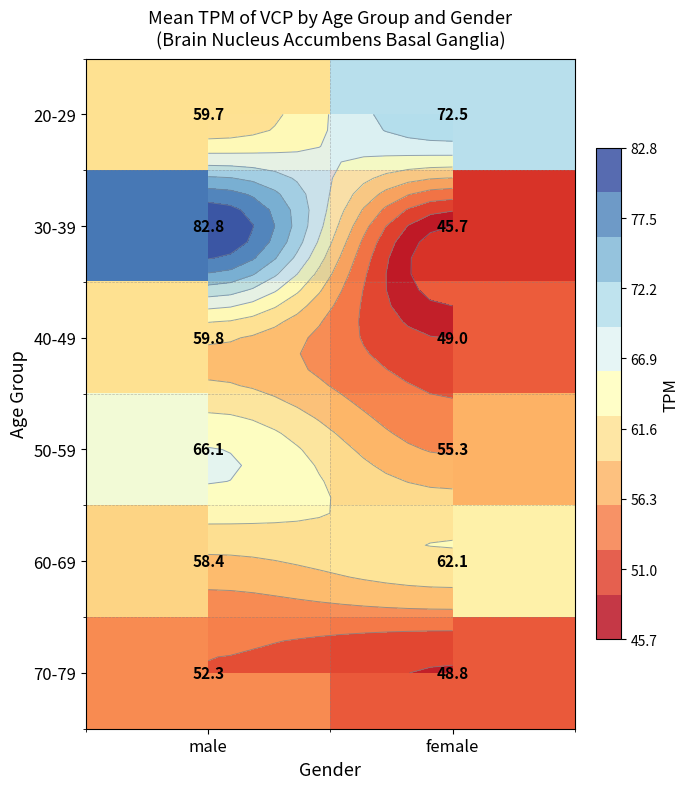

List the labels in order of 70-79 value, smallest first.

female, male